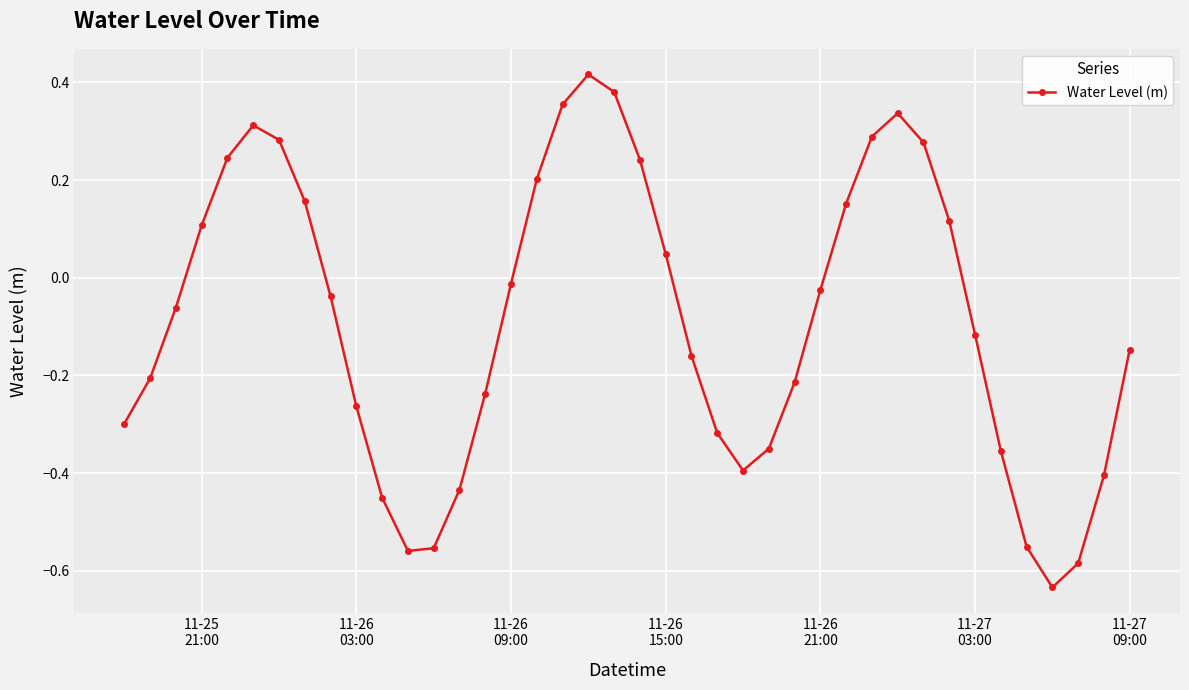

How many points are higher than both their immediate neighbors (excluding endpoints)?

3